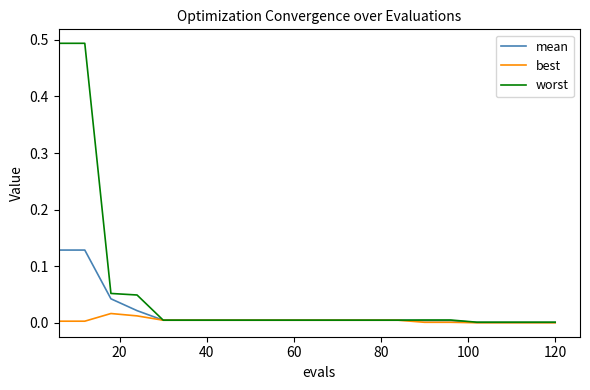

Which series has the largest total across all categories?

worst